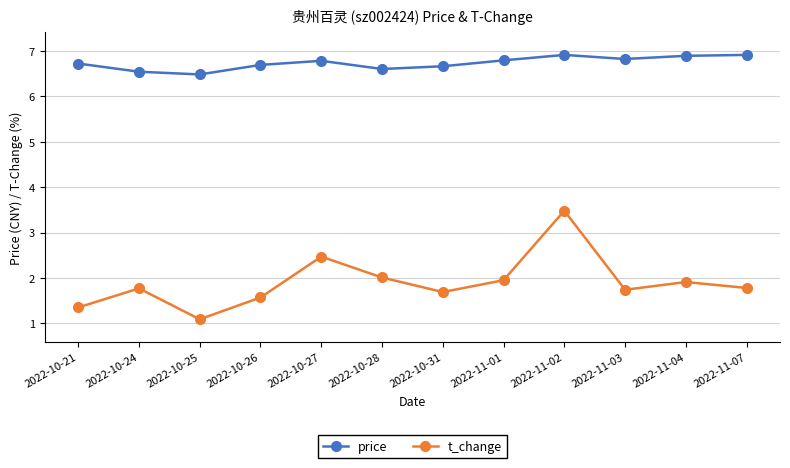

What value does the price series have at 2022-10-27?

6.8